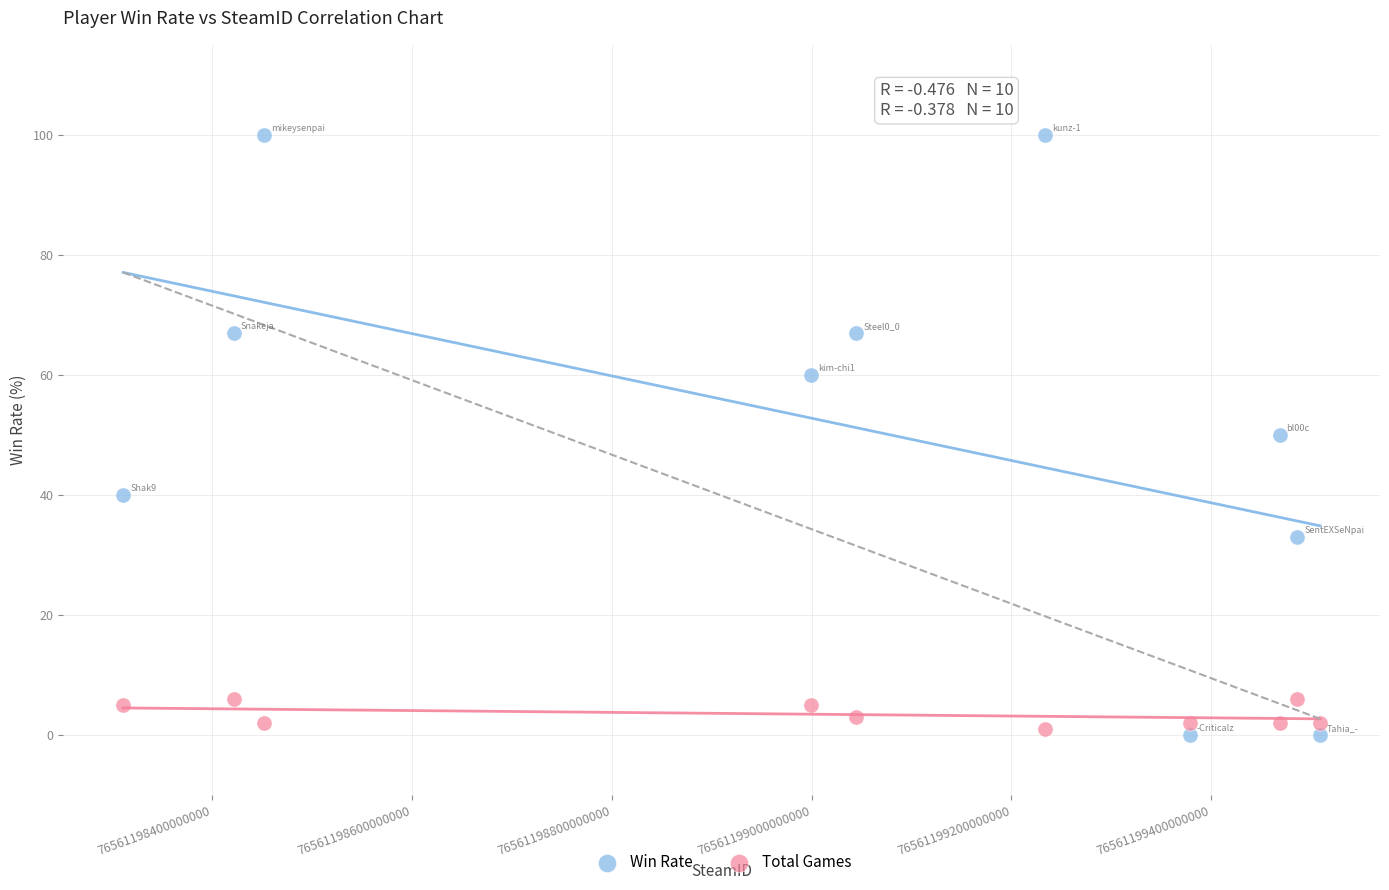

Which series reaches the maximum Y coordinate?

Win Rate